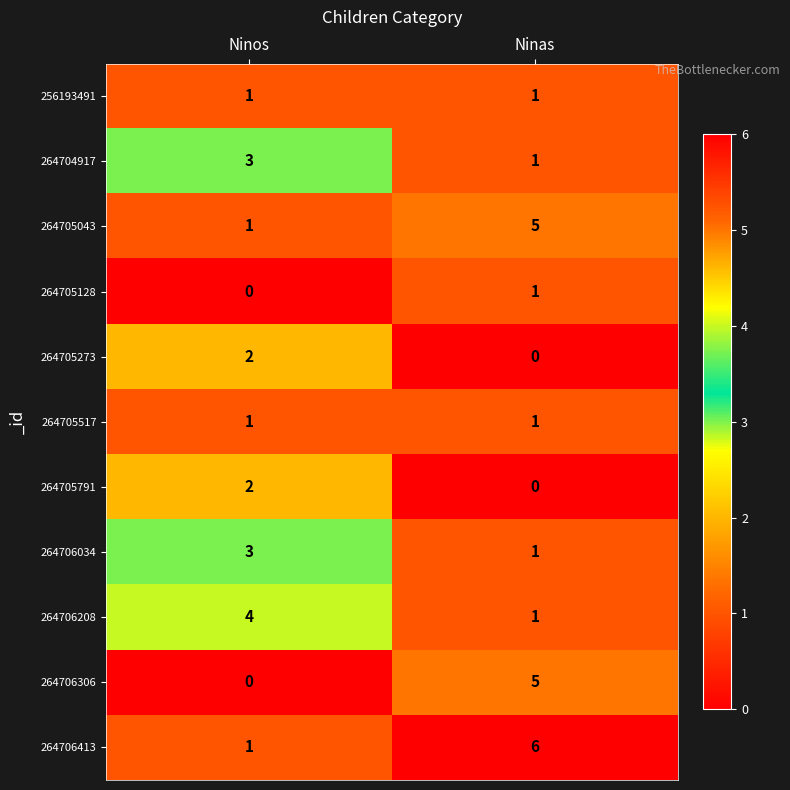

Which series has the largest total across all categories?

264706413